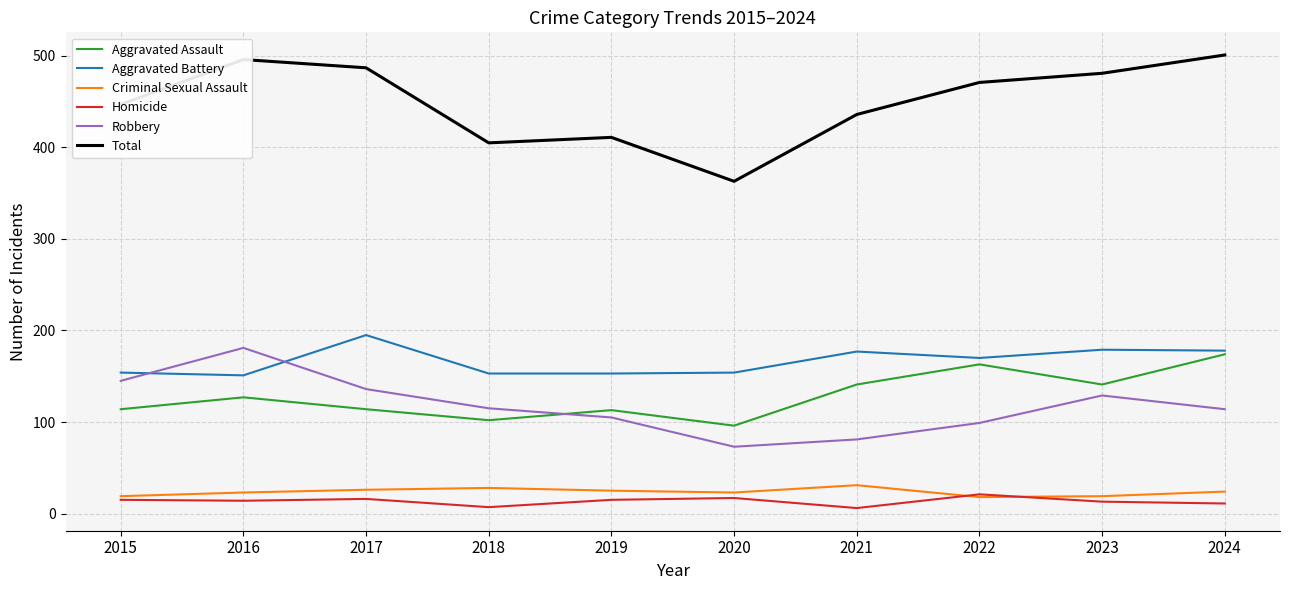

What is the difference between the highest and lowest values at 2021?

430